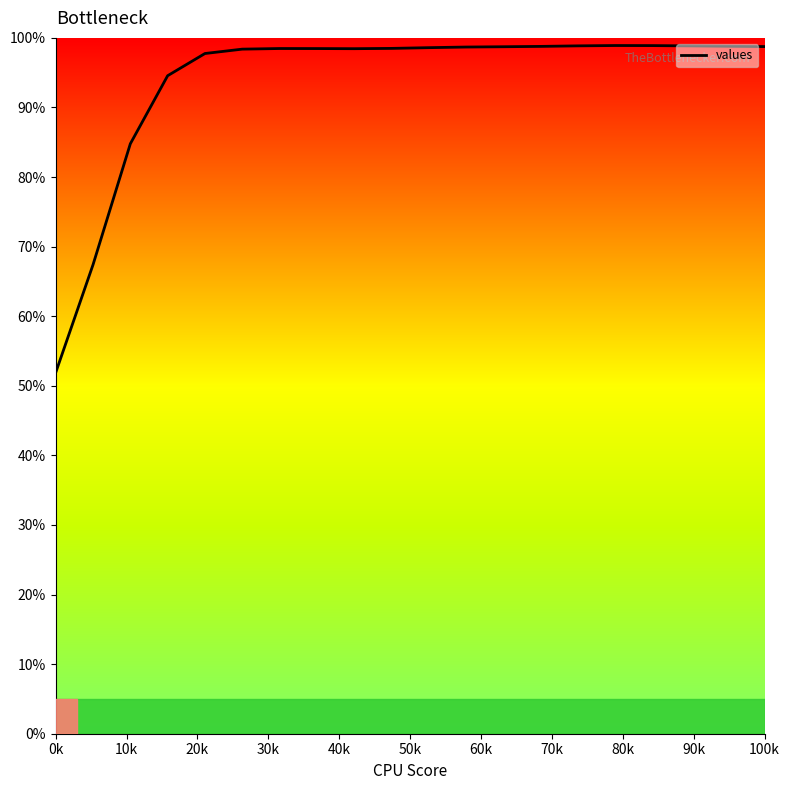

What is the difference between the maximum and minimum values?

47.0